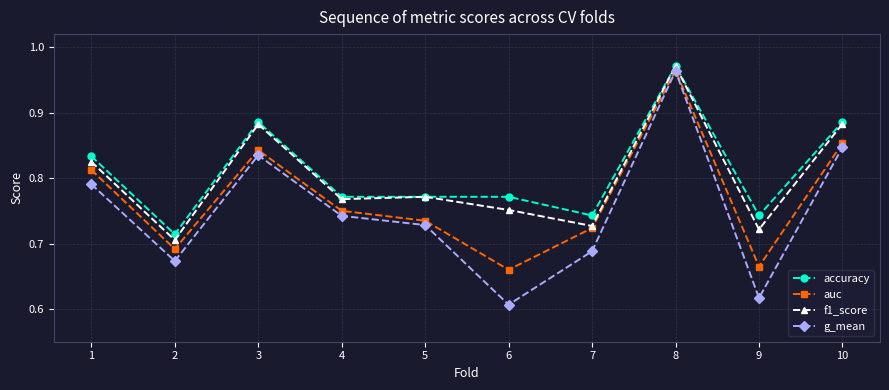

Which series has the largest total across all categories?

accuracy